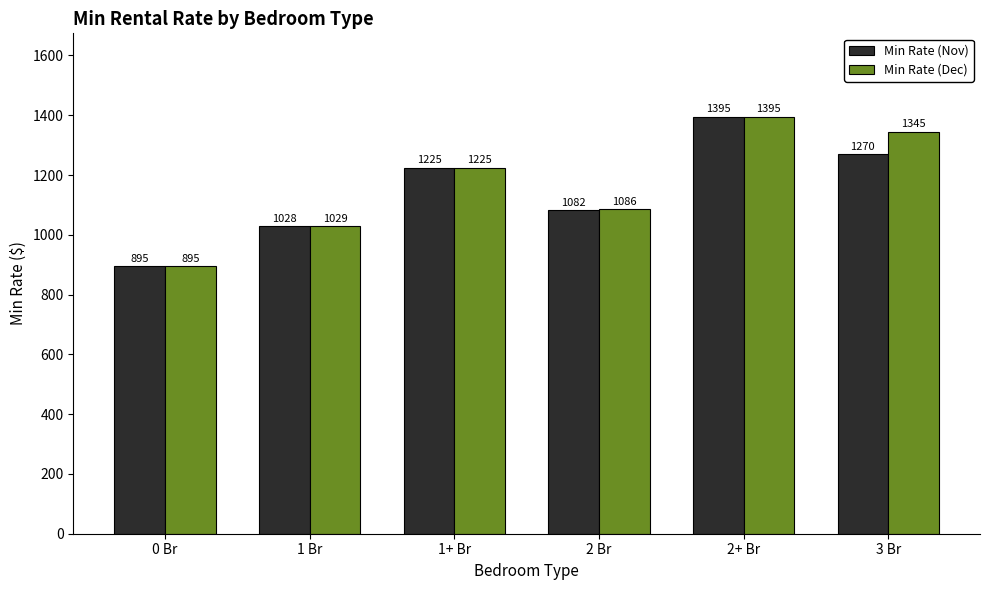

What is the total value across all series at 1 Br?

2057